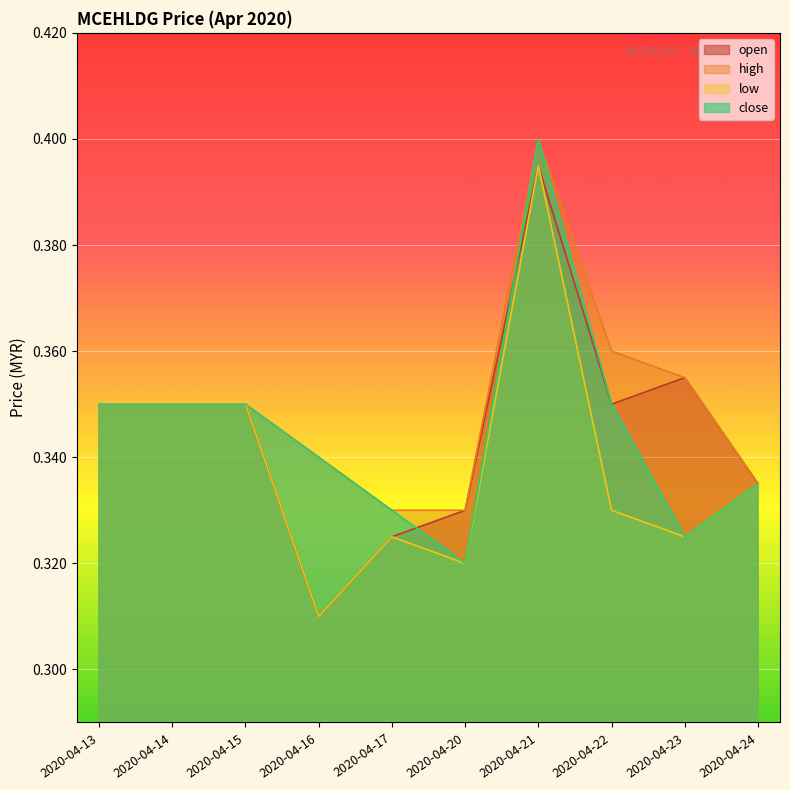

Which series has the largest range (max minus min)?

open